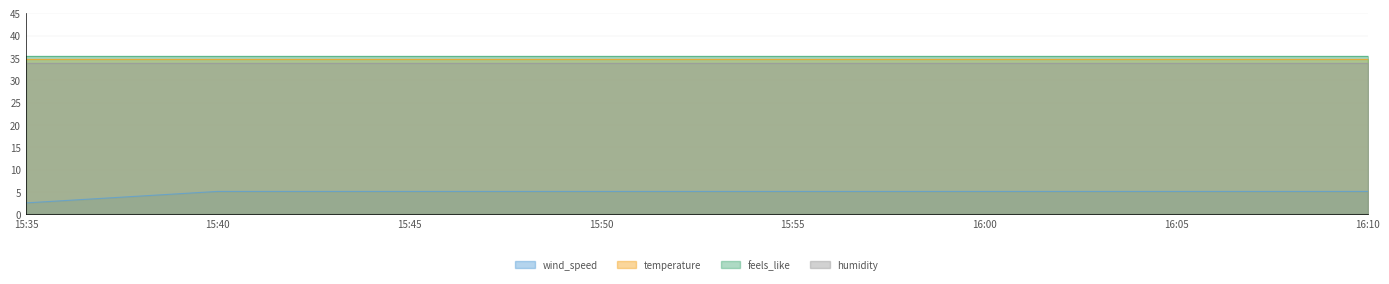

True or false: temperature and feels_like cross at least once.

False